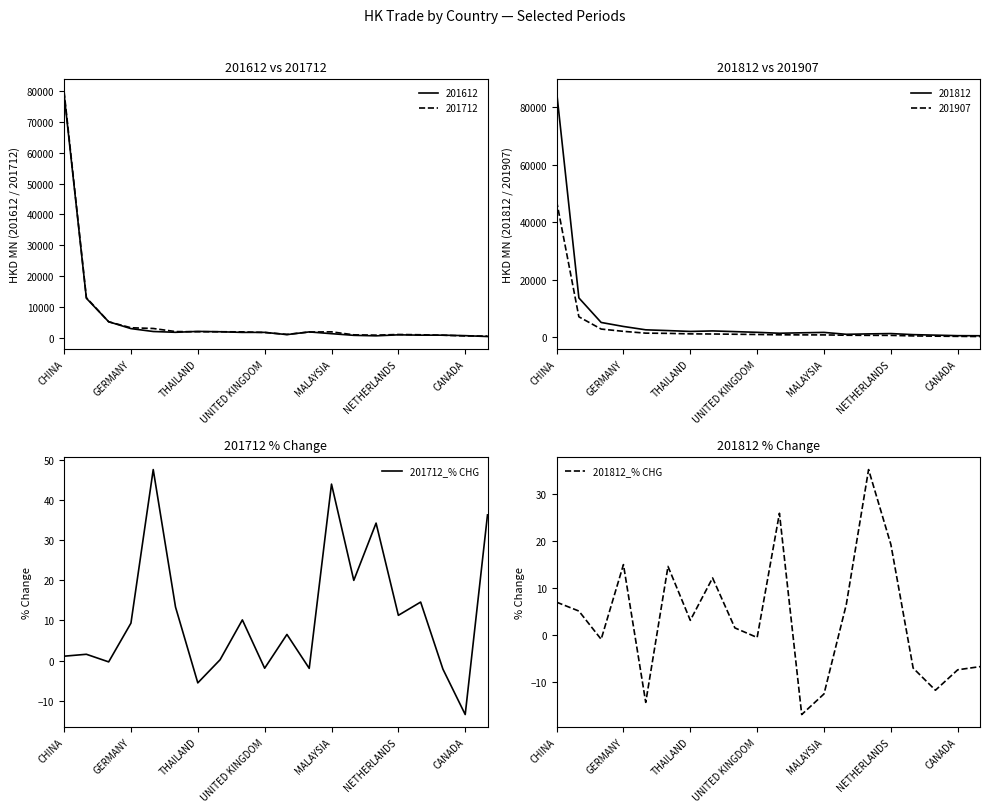

What is the maximum value for 201712_% CHG?

47.6